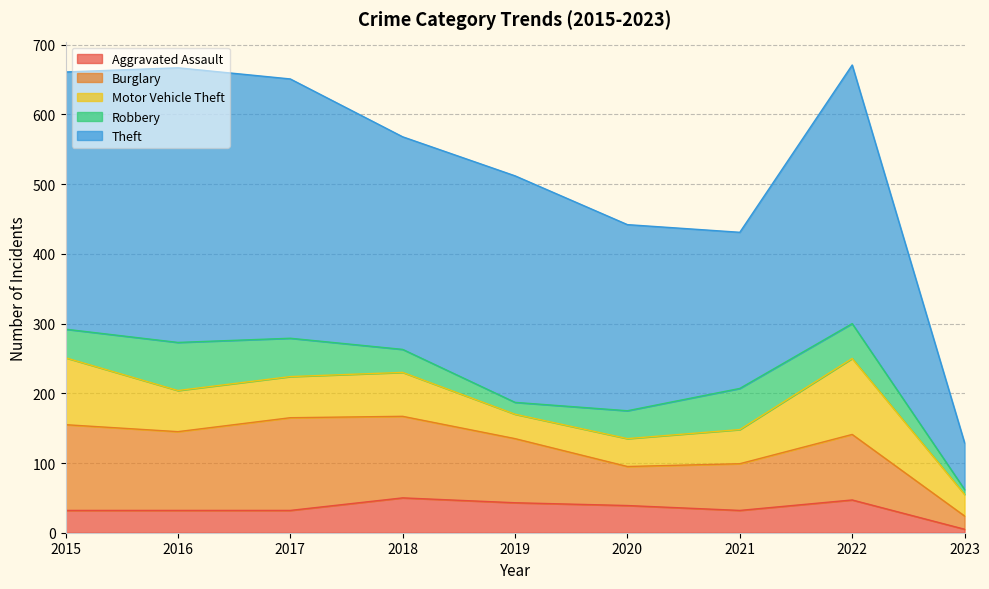

True or false: Motor Vehicle Theft and Theft intersect in this chart.

False